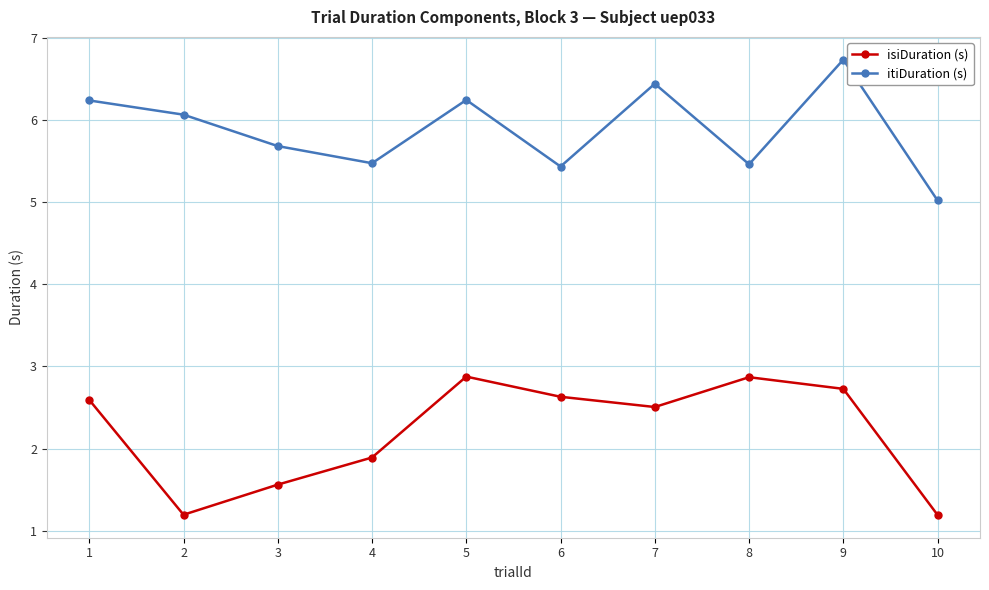

How many lines are shown in the chart?

2